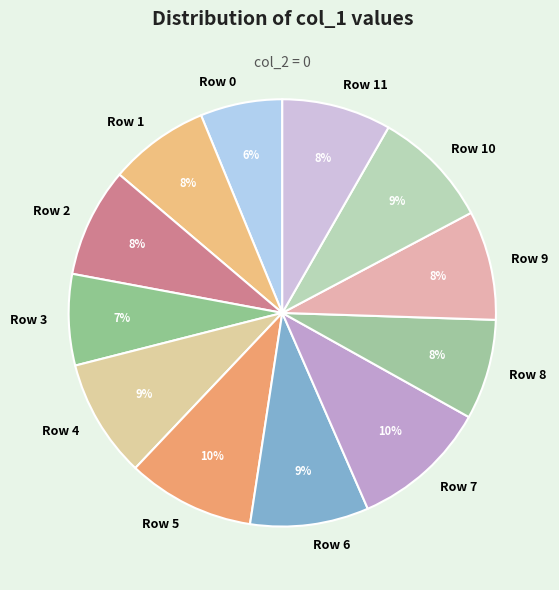

To the nearest percent, what portion does Row 3 represent?

7%